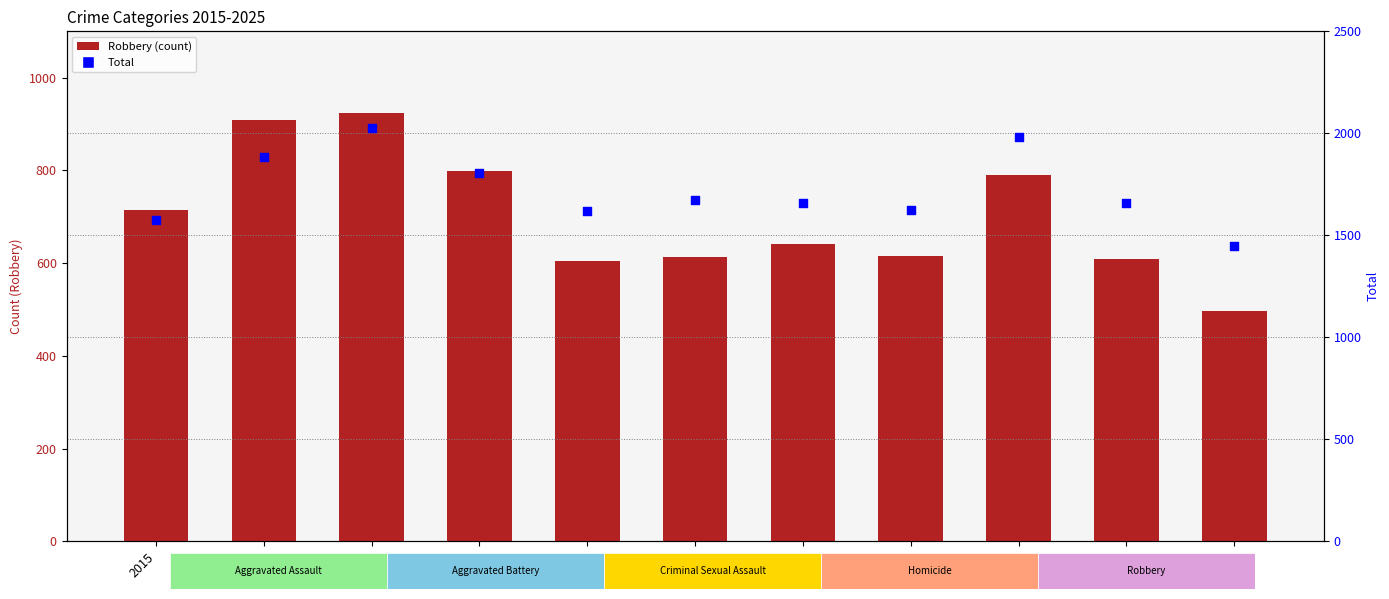

Which series reaches the minimum Y coordinate?

Robbery